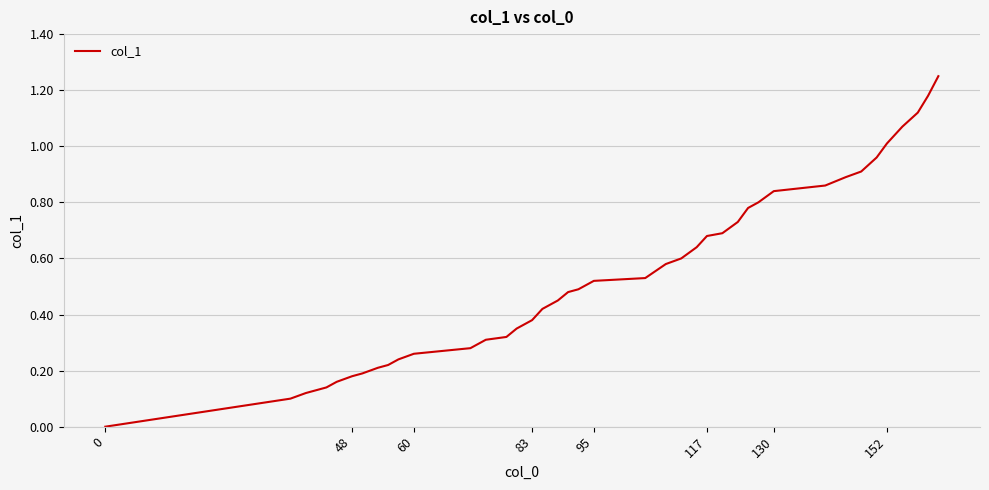

The chart shows a value of 1.6 at 152. True or false?

False